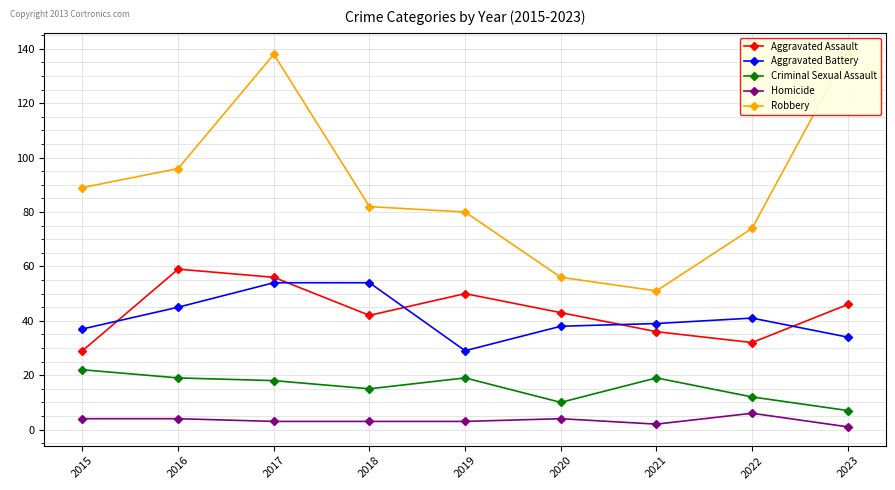

True or false: Homicide and Robbery intersect in this chart.

False